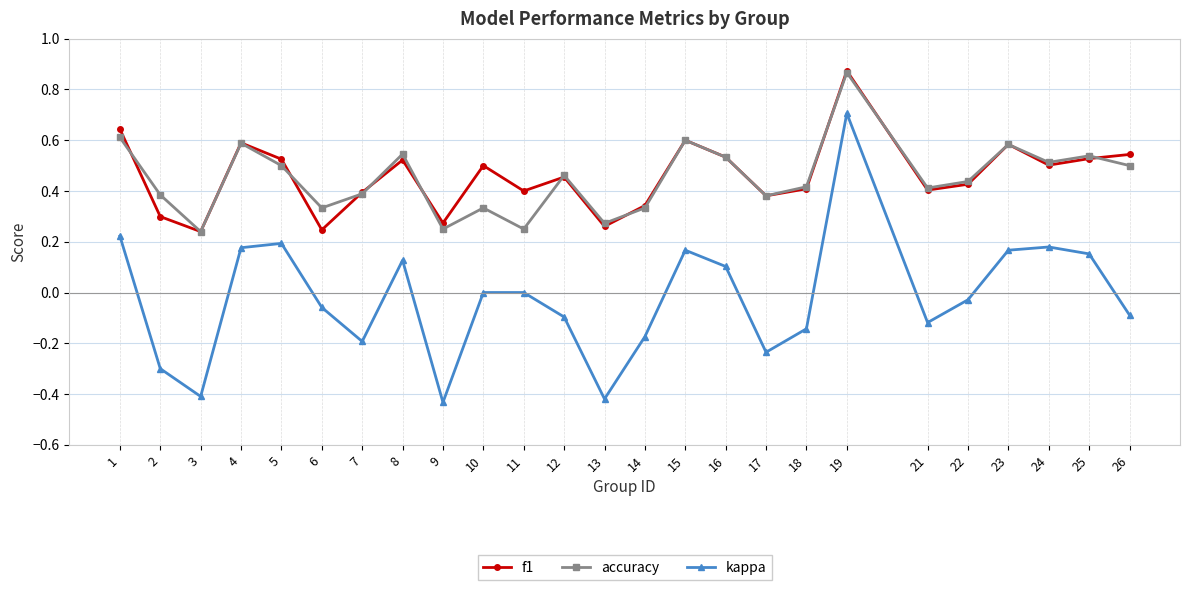

Which series has the widest spread of values?

kappa